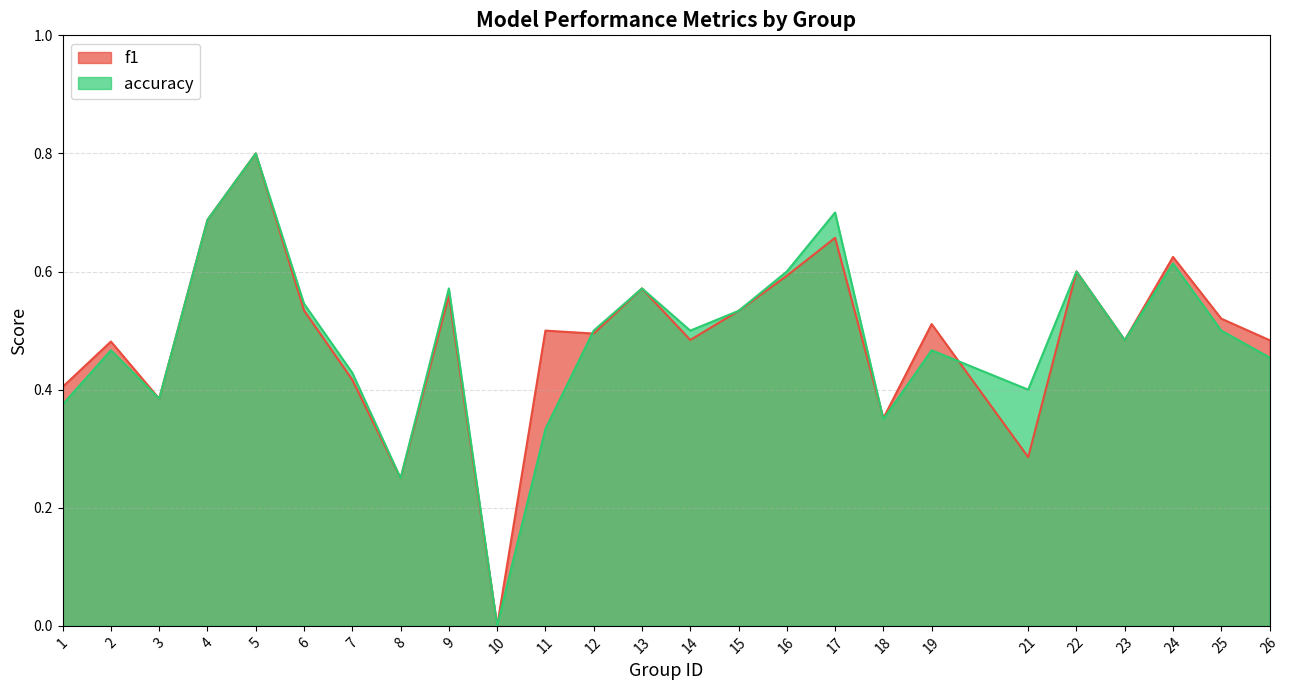

Count the accuracy values in the range 0 to 1.

25